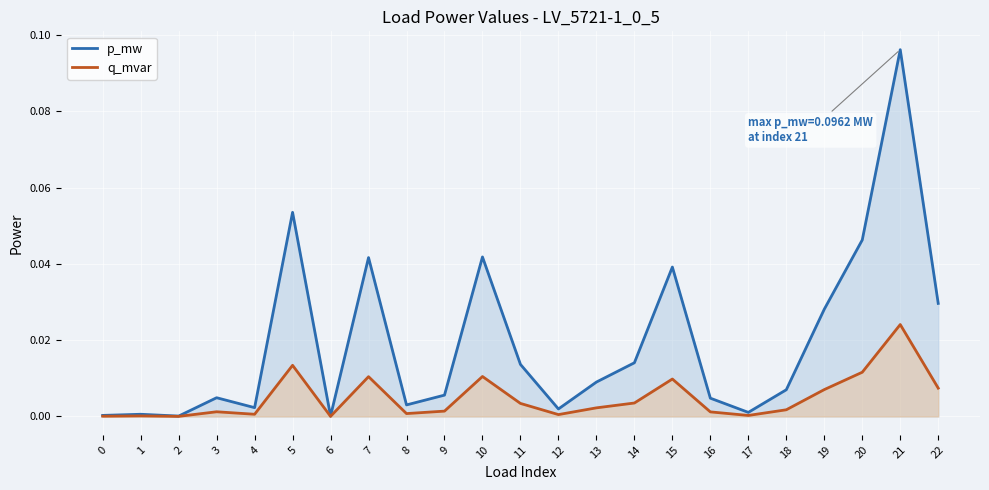

Reading left to right, transcribe all the data shown in this chart.

p_mw: 0.0	0.0	0.0	0.0	0.0	0.1	0.0	0.0	0.0	0.0	0.0	0.0	0.0	0.0	0.0	0.0	0.0	0.0	0.0	0.0	0.0	0.1	0.0
q_mvar: 0.0	0.0	0.0	0.0	0.0	0.0	0.0	0.0	0.0	0.0	0.0	0.0	0.0	0.0	0.0	0.0	0.0	0.0	0.0	0.0	0.0	0.0	0.0